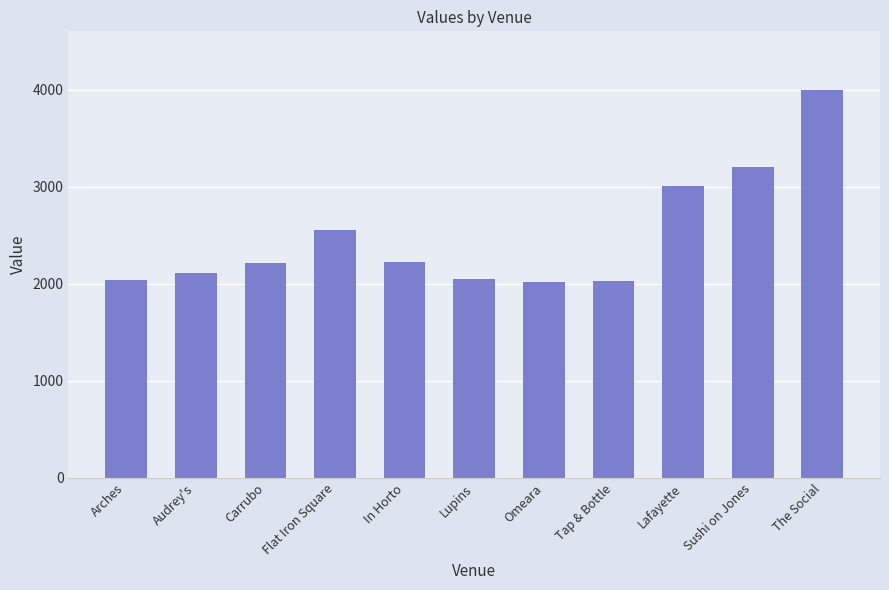

What is the sum of the values at Lafayette and Sushi on Jones?

6210